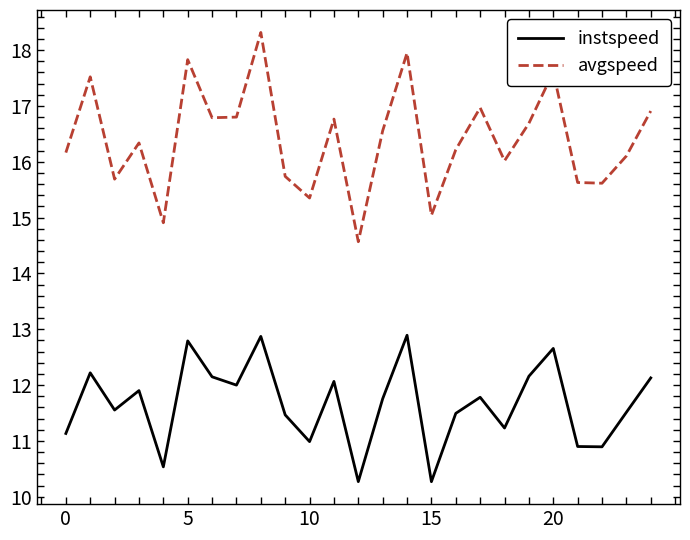

Which series has the largest total across all categories?

avgspeed